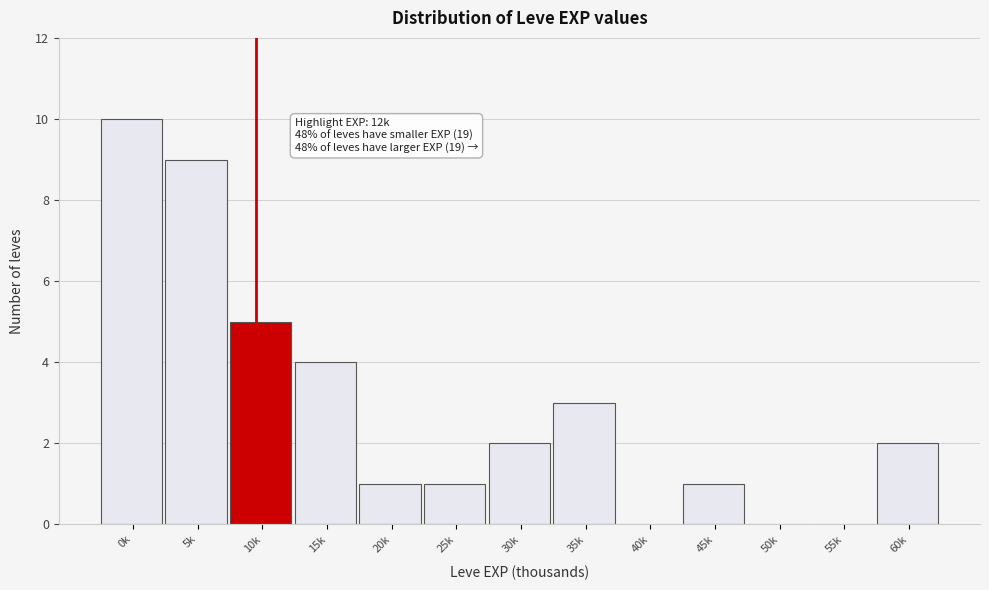

Reading left to right, list all the values displayed in this chart.

0k=10	5k=9	10k=5	15k=4	20k=1	25k=1	30k=2	35k=3	40k=0	45k=1	50k=0	55k=0	60k=2